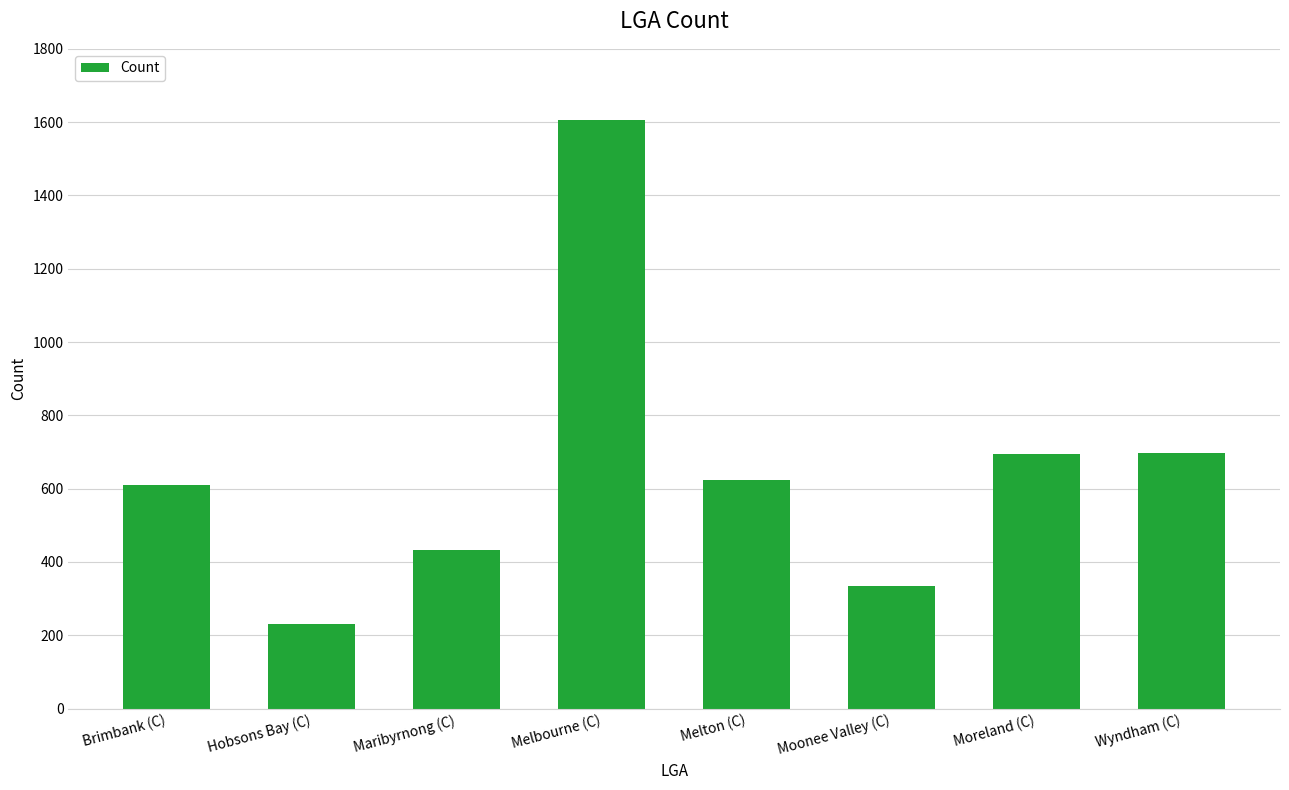

What is the change in value from Maribyrnong (C) to Moonee Valley (C)?

-98